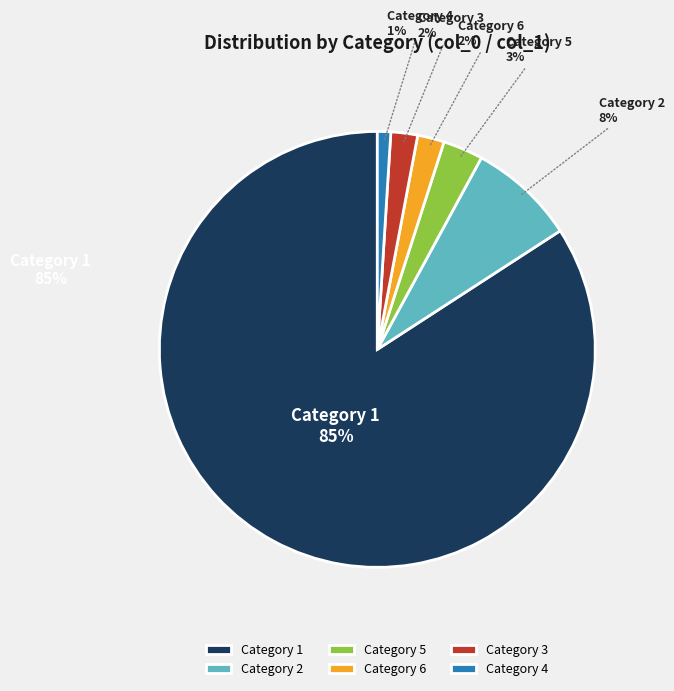

Is it true that 4 is 11% of the pie?

False